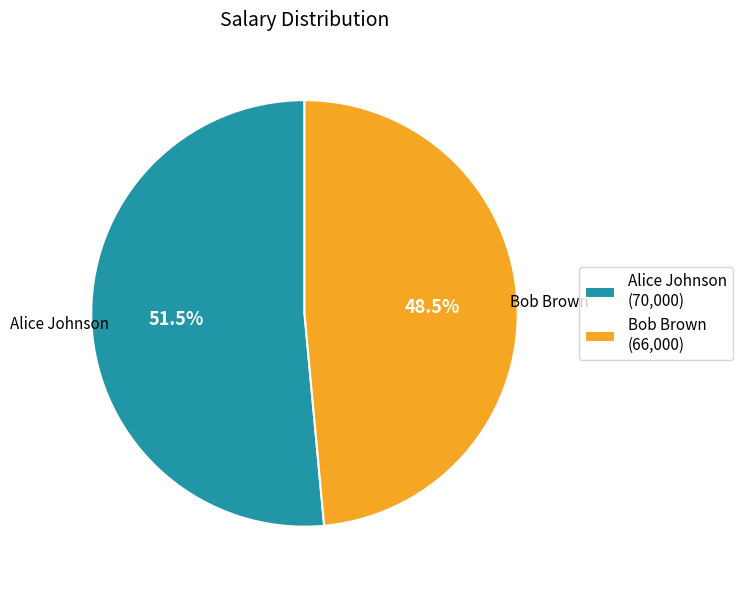

What is the ratio of the value at Bob Brown to the value at Alice Johnson?

0.9